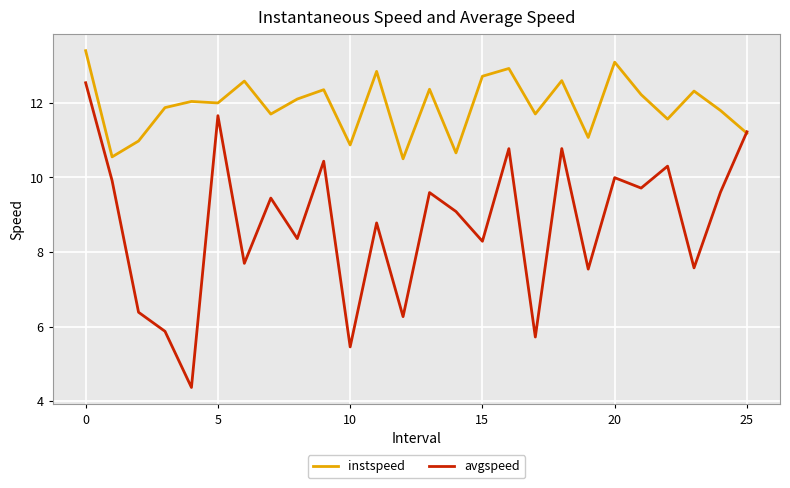

Which series has the largest total across all categories?

instspeed